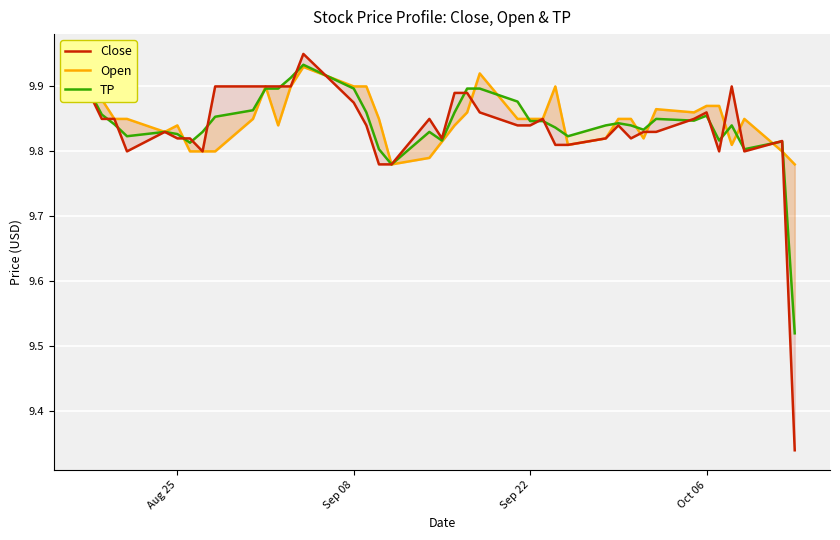

List the series in order of their peak value, lowest first.

Open, TP, Close